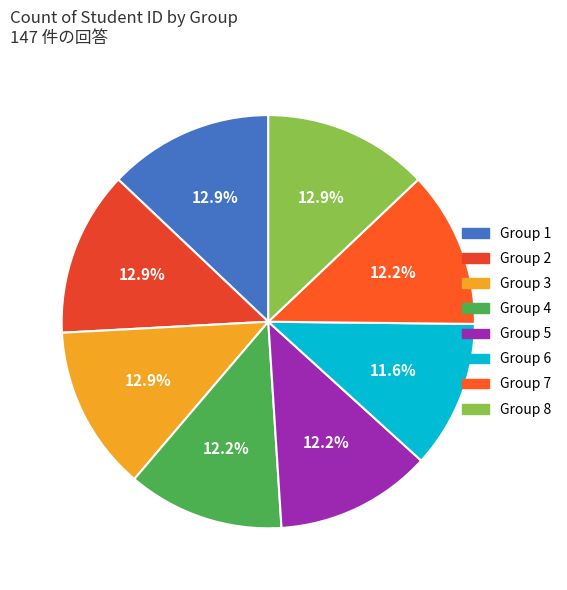

How many slices are in this pie chart?

8